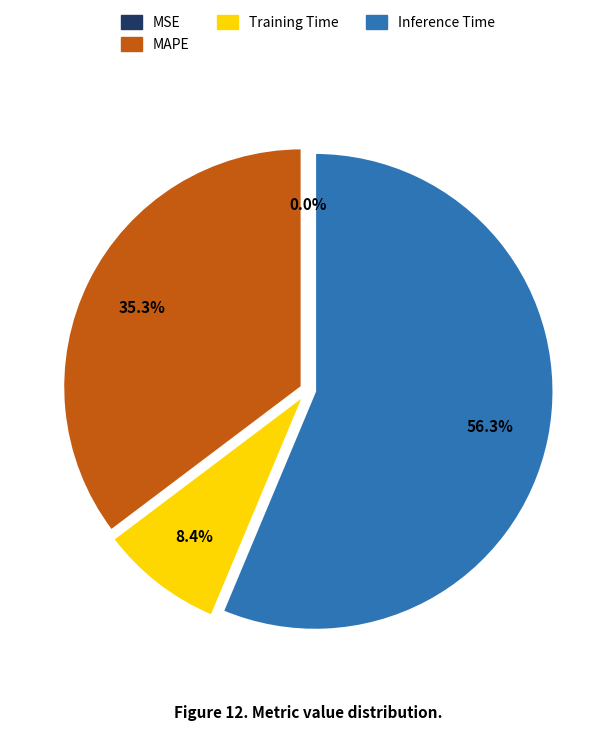

Is there any slice that represents more than half of the pie?

Yes